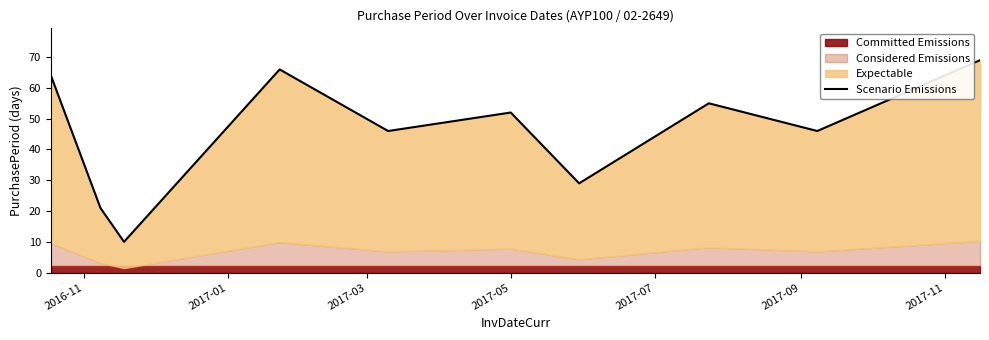

How many lines are shown in the chart?

1